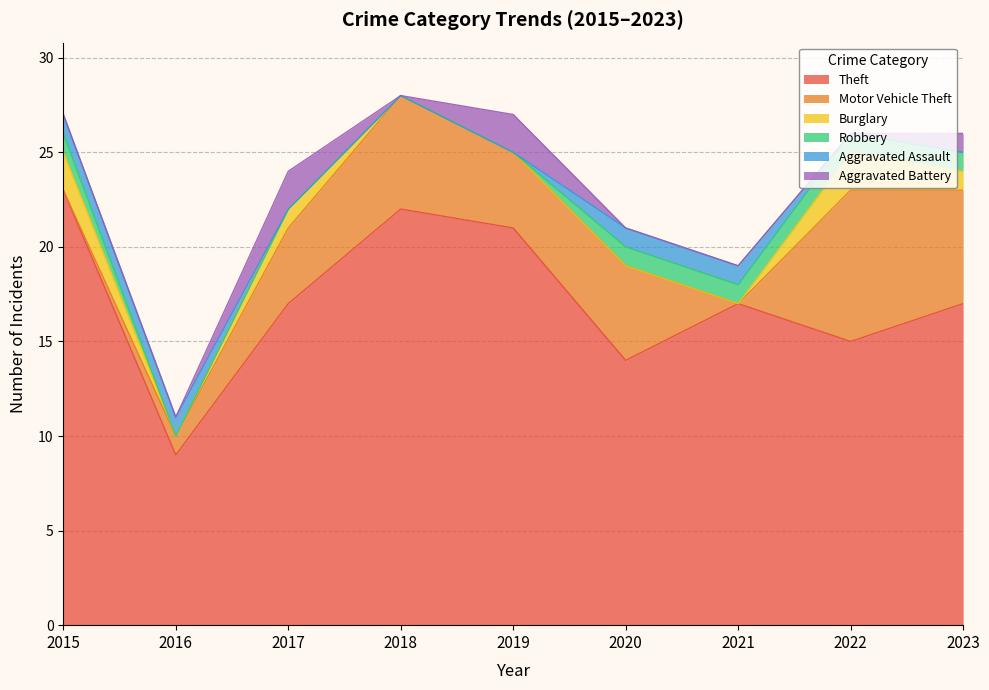

The Motor Vehicle Theft series shows 5 at 2017. True or false?

False